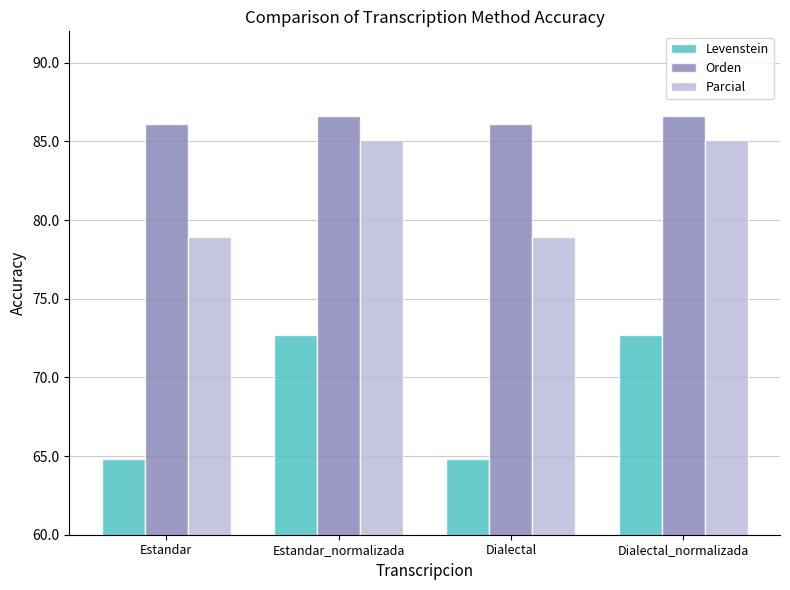

What is the value of the Parcial bar at the 1st from the left?

78.9